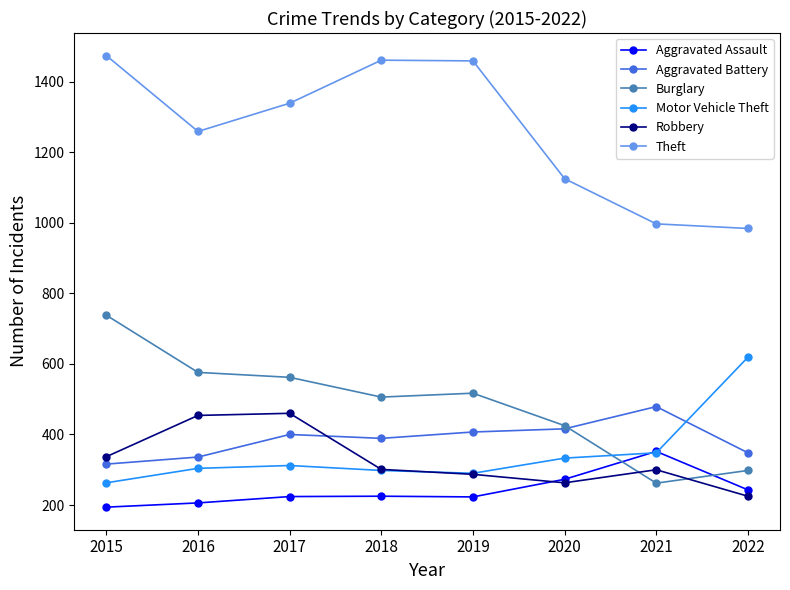

Between which two adjacent categories do Motor Vehicle Theft and Burglary first intersect?

2020 and 2021